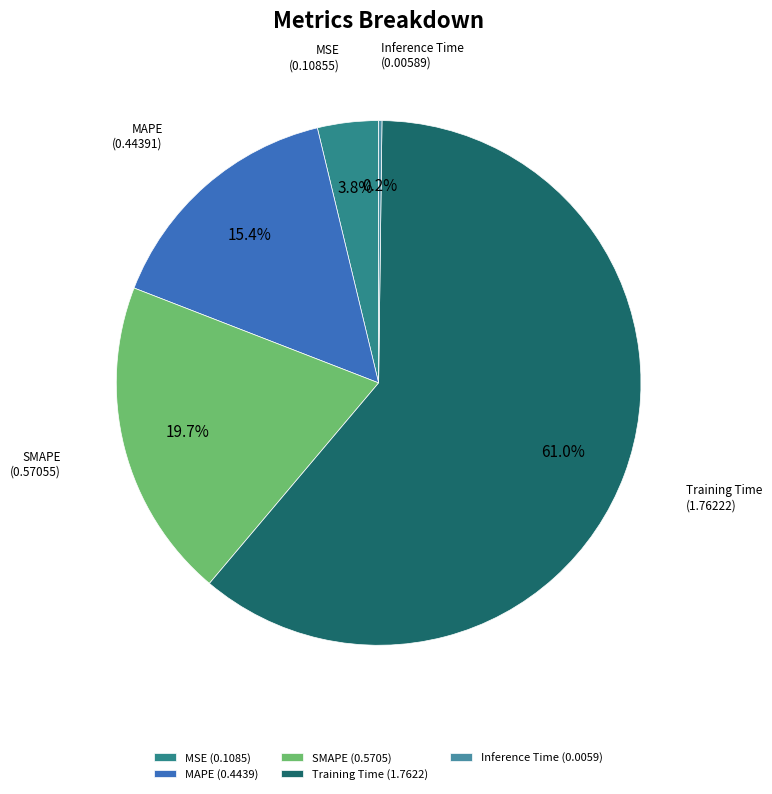

Is it true that MAPE is 3% of the pie?

False